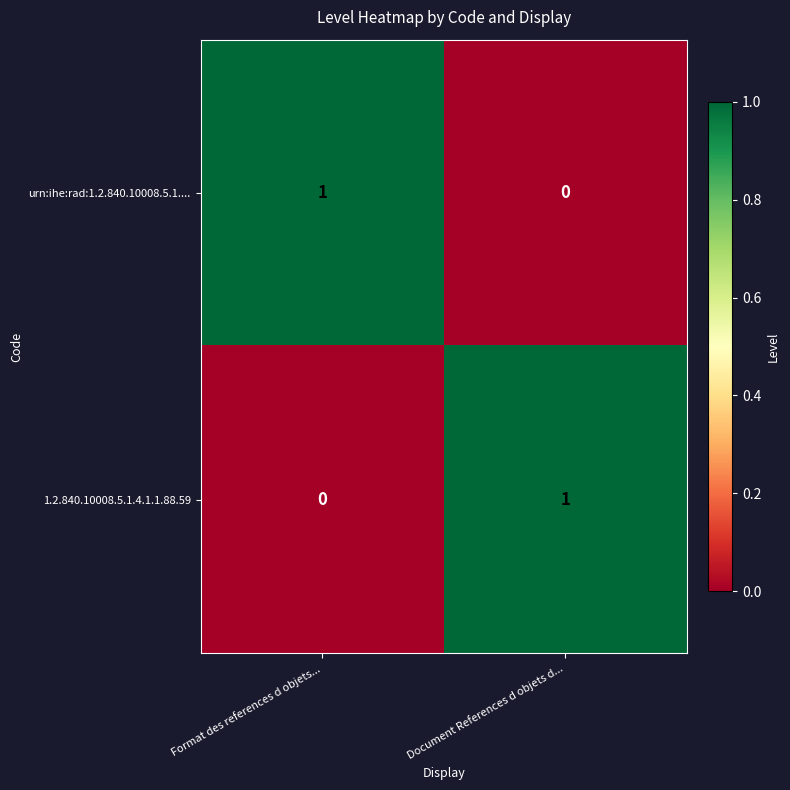

Which category has the lowest value in the 1.2.840.10008.5.1.4.1.1.88.59 series?

Format des references d objets...